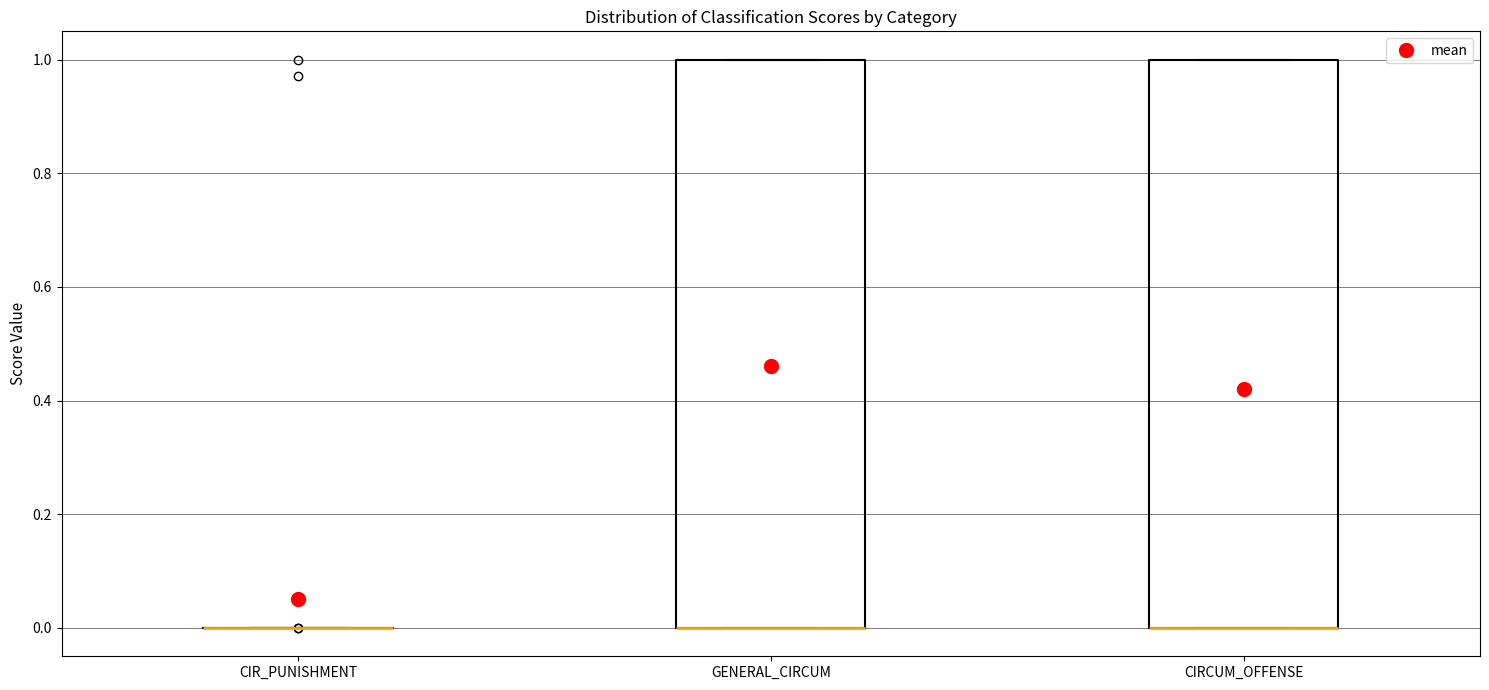

Reading left to right, read every box against the y-axis: the position of its median line, the range the box covers, and the ends of its whiskers. The values are not printed on the chart, so give them approximately, as read against the axis.

CIR_PUNISHMENT: box collapsed to a line at 0, whiskers 0 to 0
GENERAL_CIRCUM: median 0 (drawn on the box's lower edge), box 0 to 1, whiskers 0 to 1
CIRCUM_OFFENSE: median 0 (drawn on the box's lower edge), box 0 to 1, whiskers 0 to 1